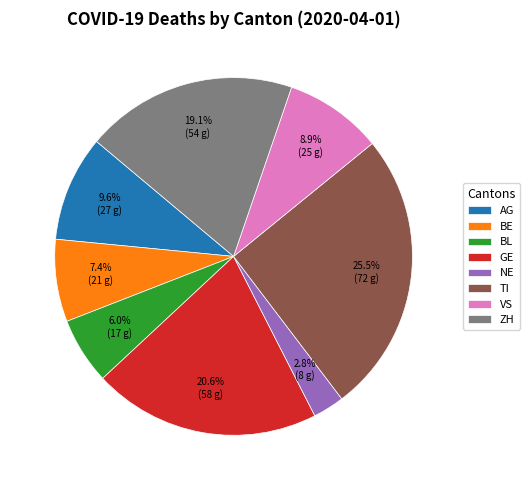

What percentage is the AG slice, to the nearest percent?

10%